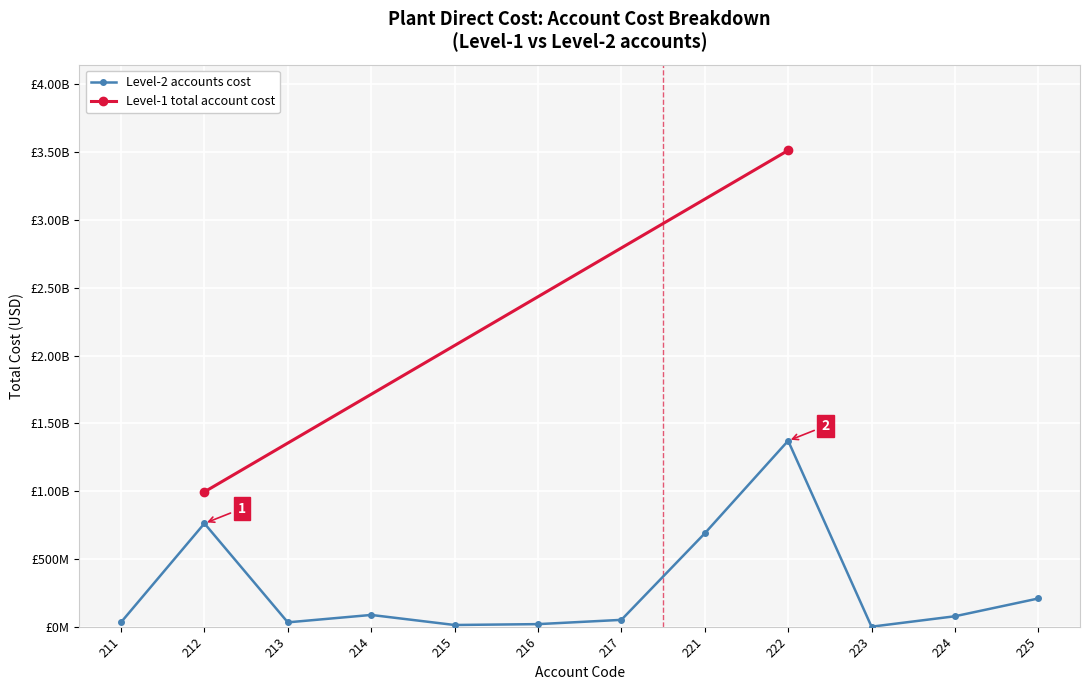

What is the greatest value displayed?

1371521467.7